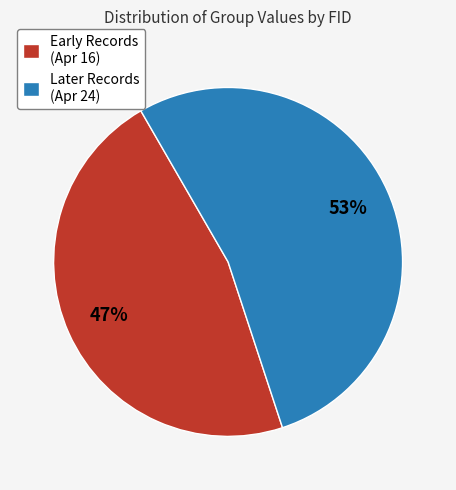

Which category has the biggest portion of the pie?

Later Records (Apr 24)